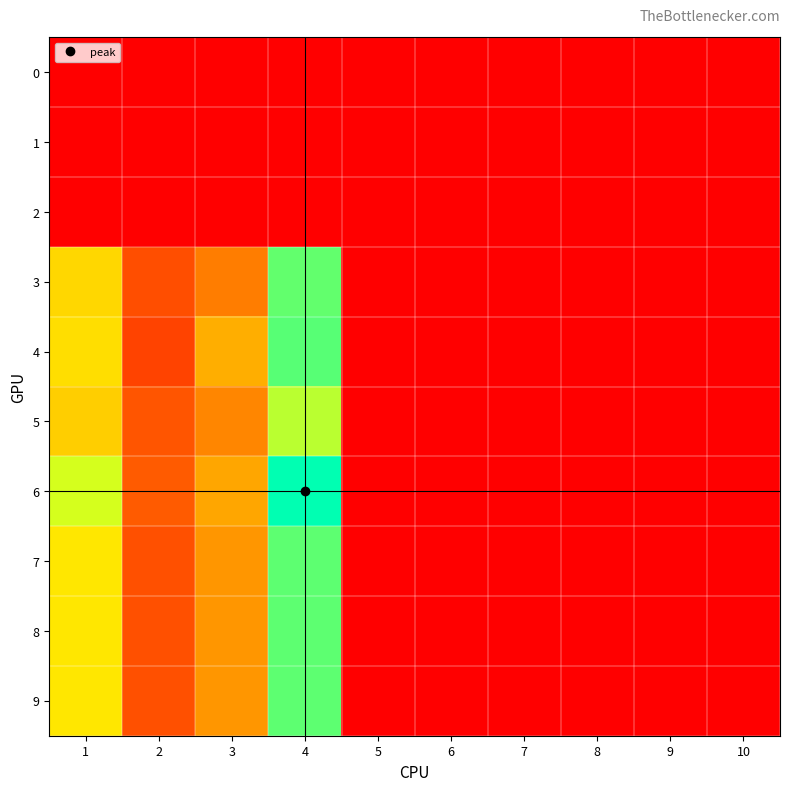

At which category is the sum across all series the highest?

4